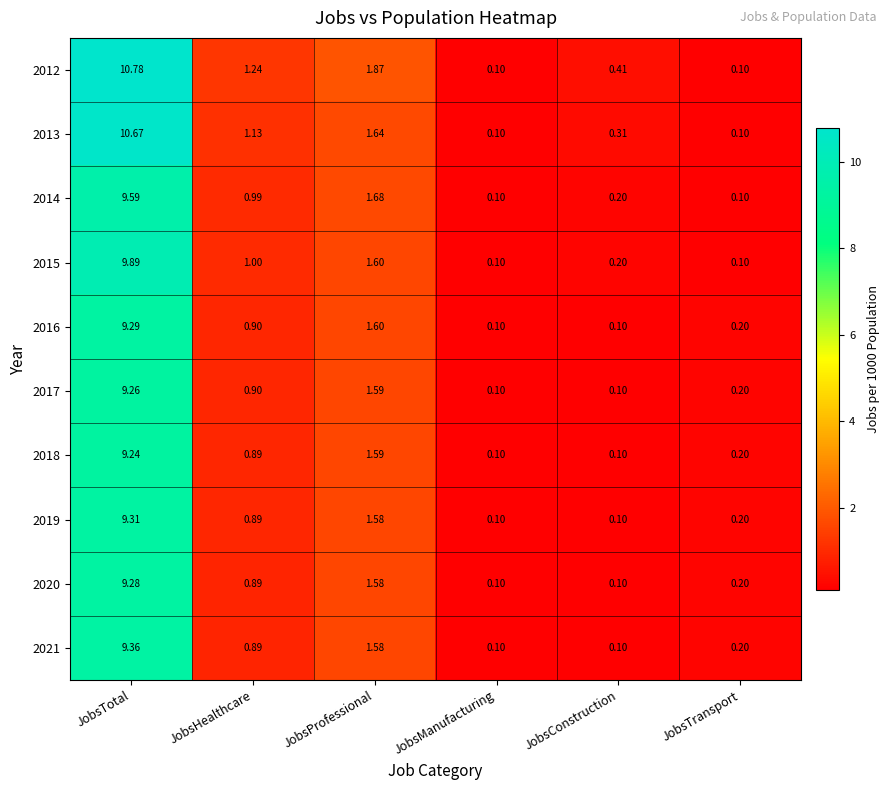

Is the value of 2019 at JobsHealthcare greater than the value of 2021 at JobsTransport?

Yes